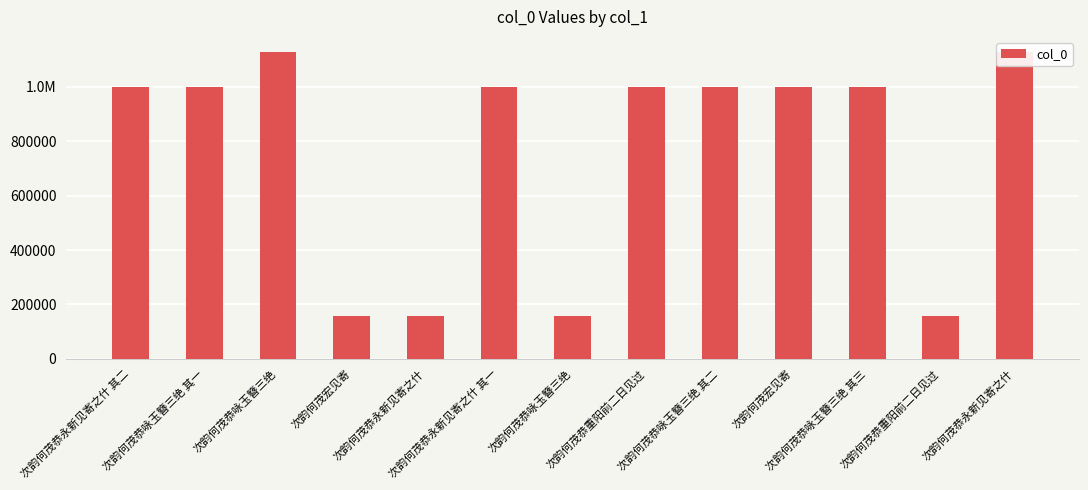

Rank the categories by value from highest to lowest.

次韵何茂恭咏玉簪三绝, 次韵何茂恭永新见寄之什, 次韵何茂恭咏玉簪三绝 其三, 次韵何茂恭永新见寄之什 其二, 次韵何茂恭重阳前二日见过, 次韵何茂恭永新见寄之什 其一, 次韵何茂恭咏玉簪三绝 其一, 次韵何茂恭咏玉簪三绝 其二, 次韵何茂宏见寄, 次韵何茂恭永新见寄之什, 次韵何茂宏见寄, 次韵何茂恭重阳前二日见过, 次韵何茂恭咏玉簪三绝